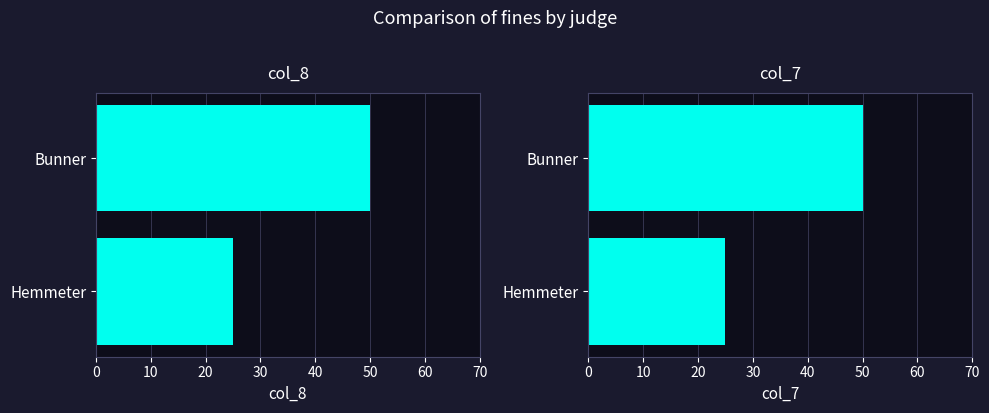

What is the value of the col_8 bar at the 2nd from the left?

50